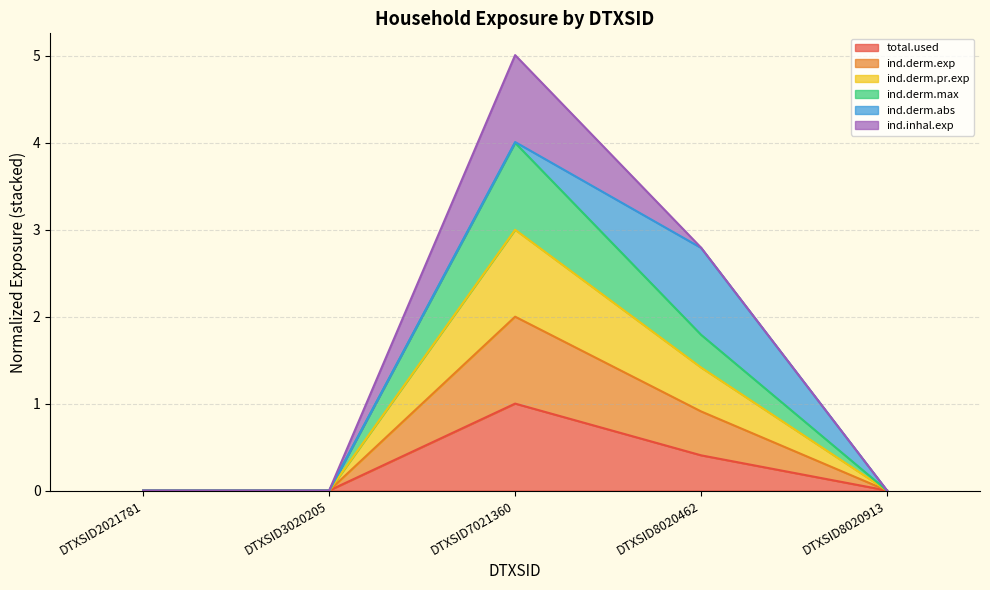

How many values in ind.derm.exp are above zero?

2